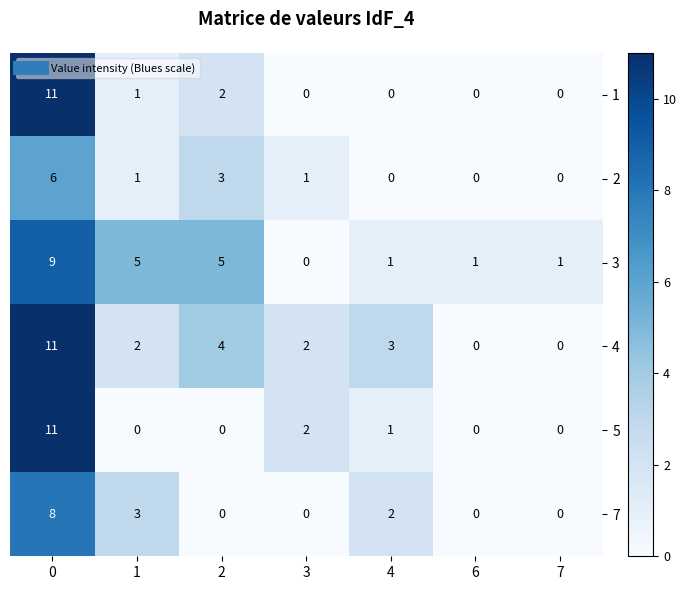

At how many categories does at least one series exceed 4?

3